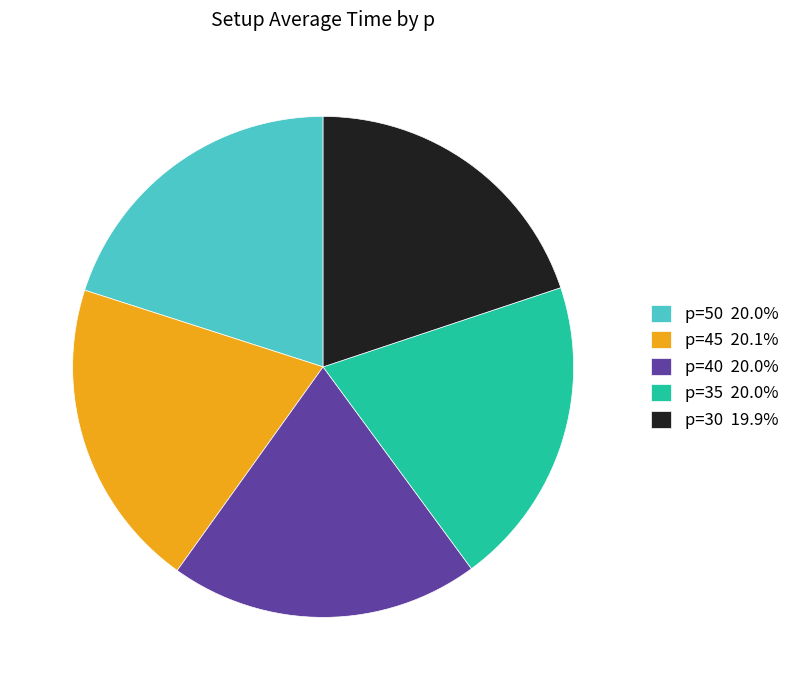

Is p=40 the majority of the pie?

No